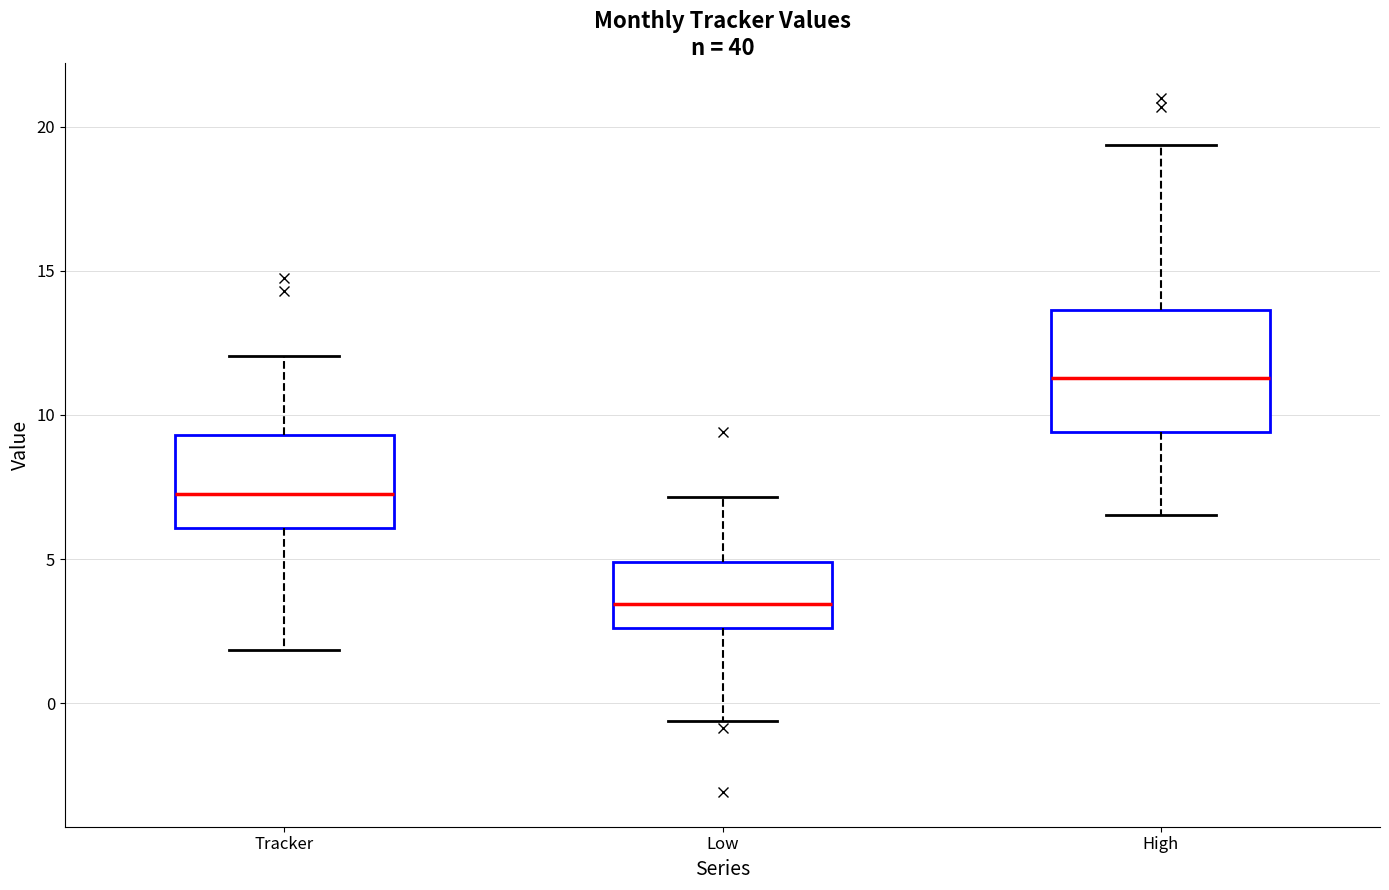

Comparing the boxes themselves (not the whiskers), which one is the tallest?

High